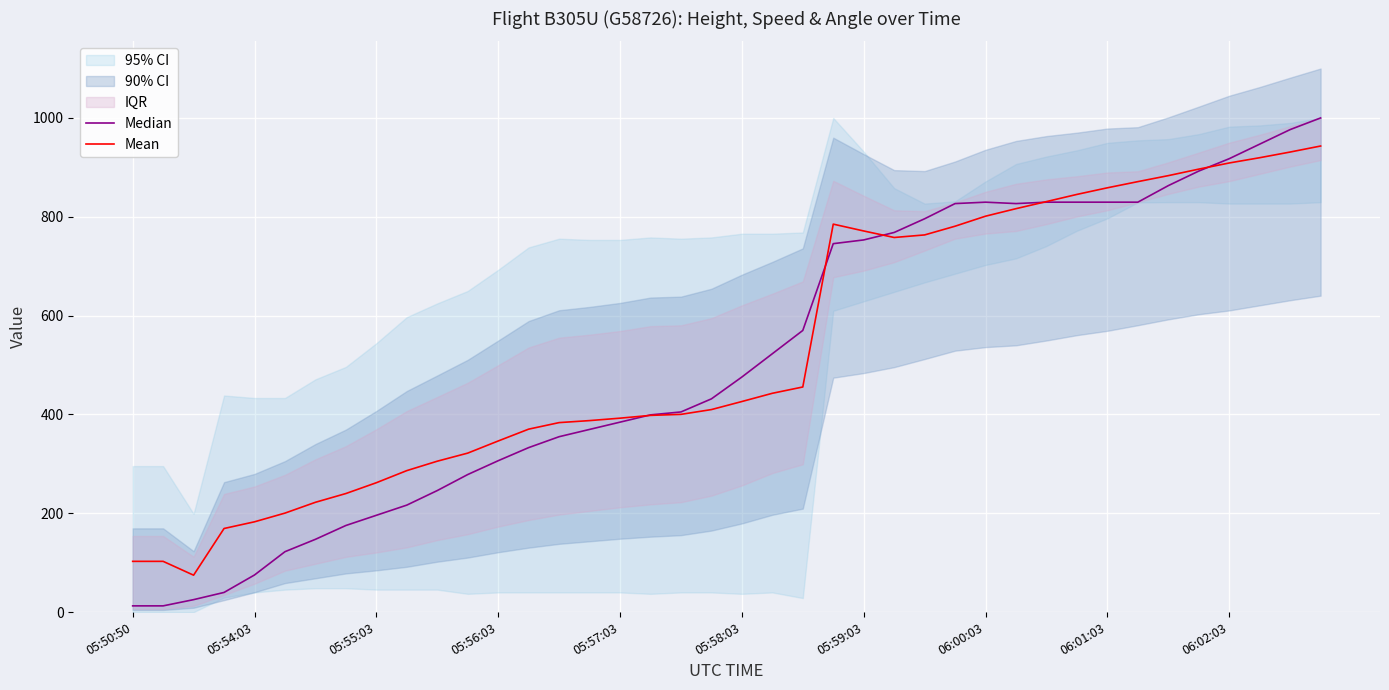

Between which two adjacent categories do Median and Mean first intersect?

16 and 17